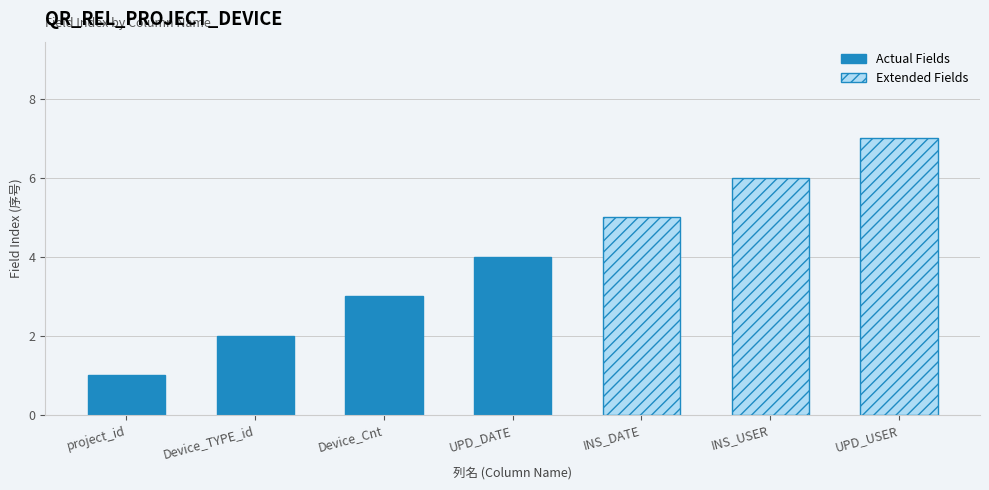

Is it true that the value at Device_TYPE_id is 2?

True